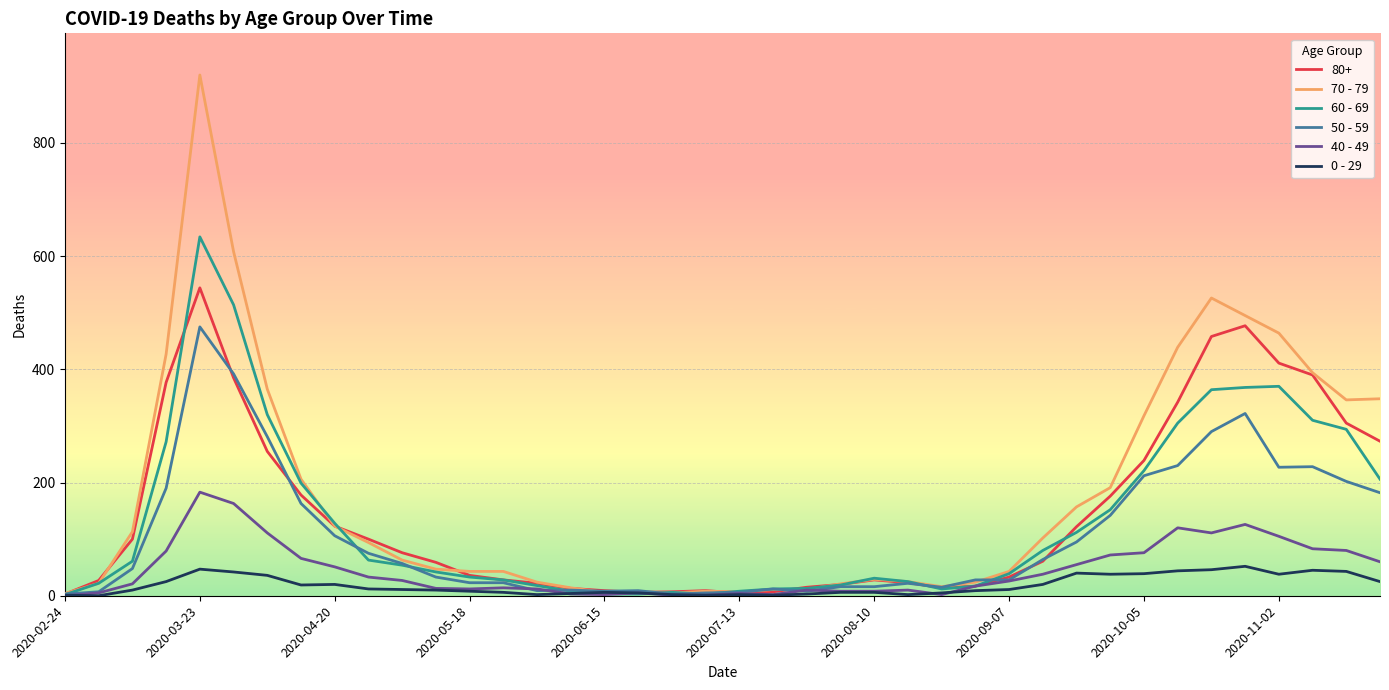

Rank the series by their maximum value, from lowest to highest.

0 - 29, 40 - 49, 50 - 59, 80+, 60 - 69, 70 - 79